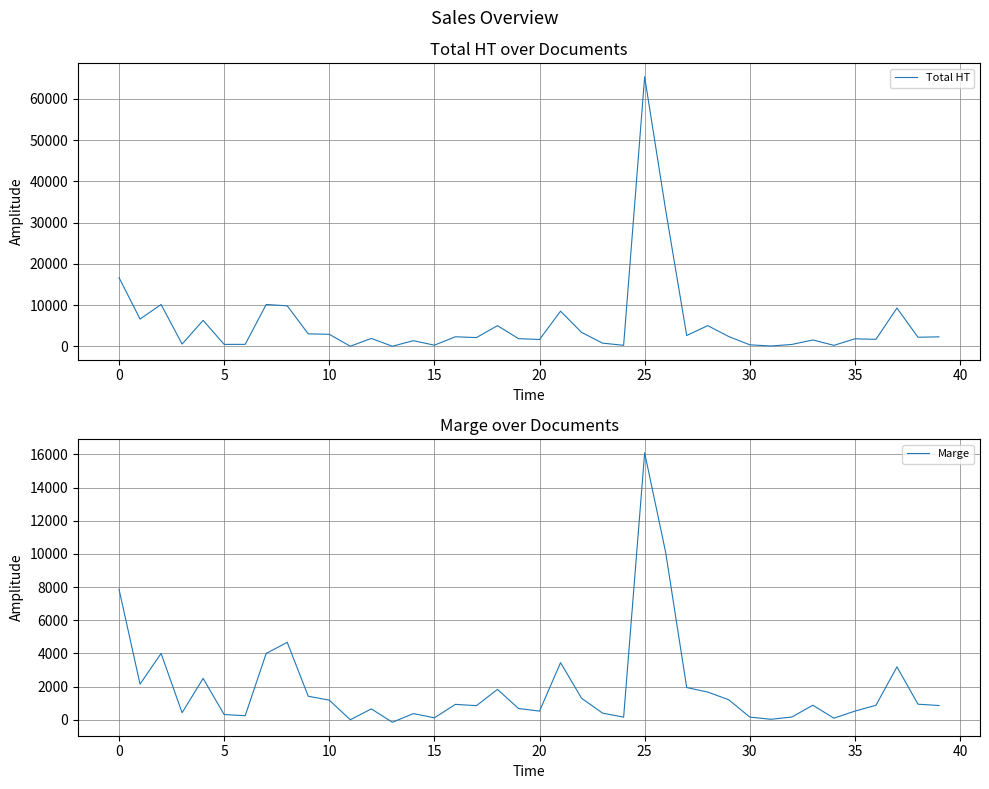

How many values in Marge are below zero?

1